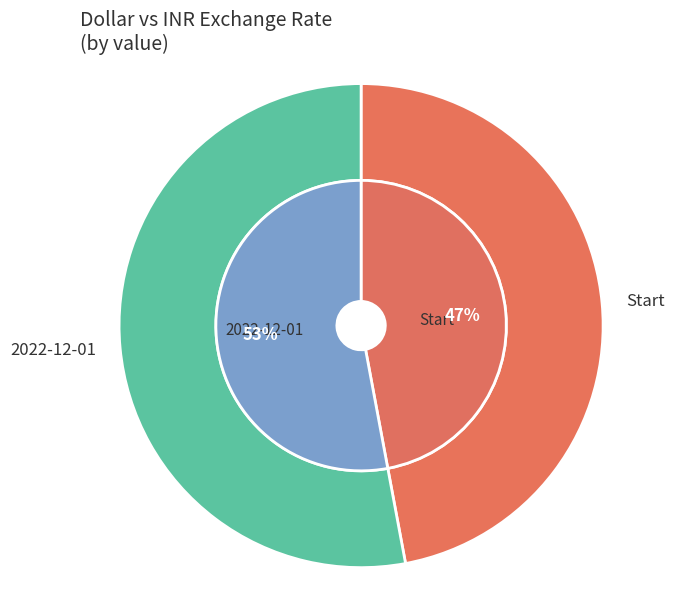

Which has a higher value, 2022-12-01 or Start?

2022-12-01